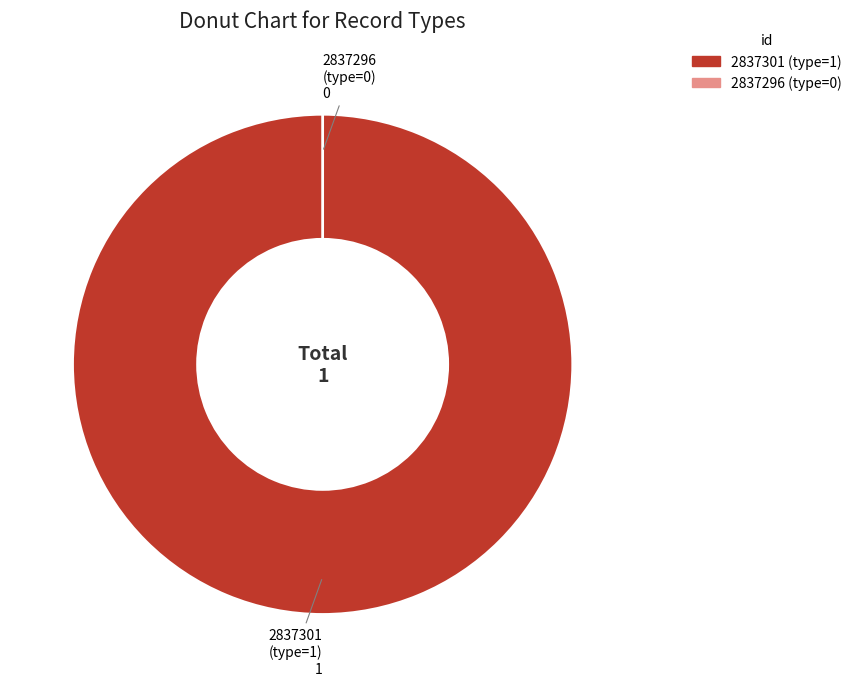

What is the total percentage of 2837296 and 2837301?

100.0%